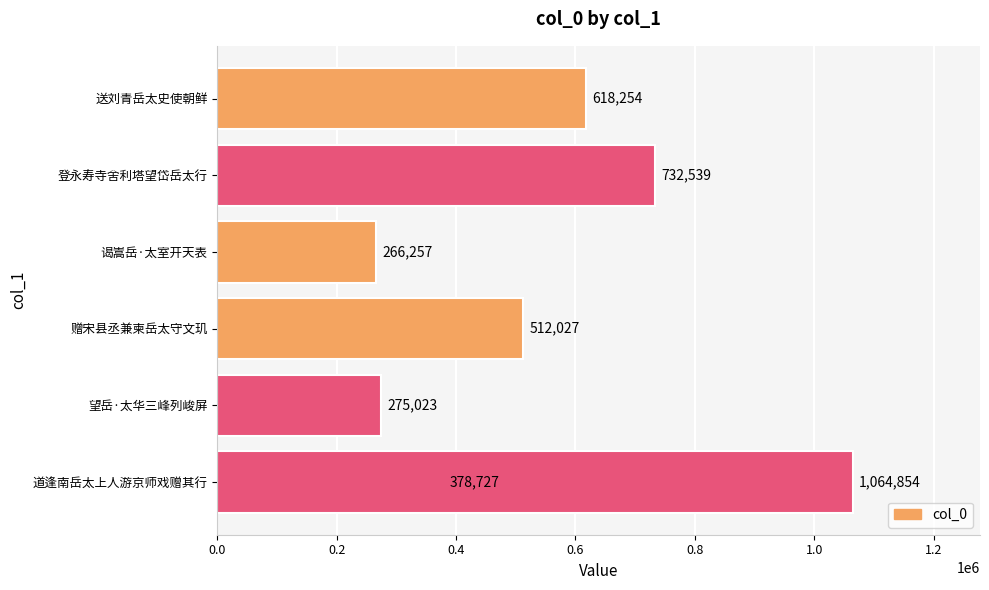

Between 0.2 and 0.6, which is larger?

0.6